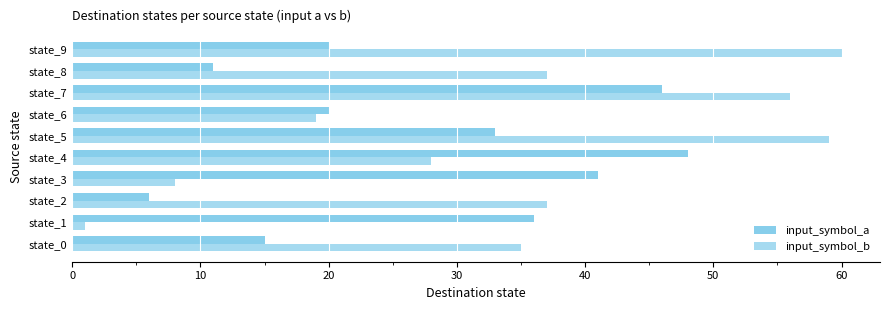

How many distinct data groups are displayed?

2